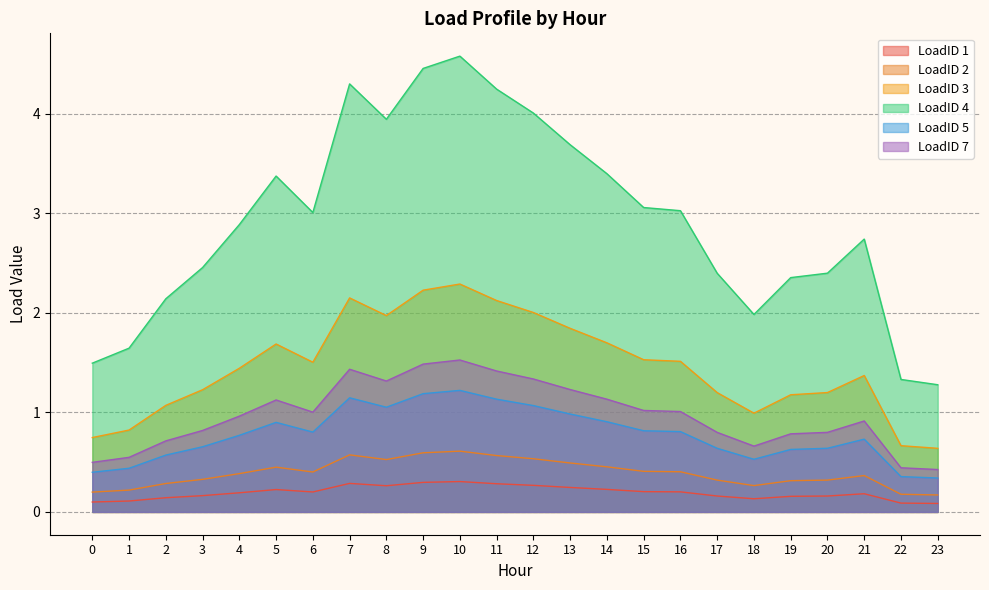

At 13, list the series in order from largest to smallest.

LoadID 4, LoadID 3, LoadID 7, LoadID 5, LoadID 2, LoadID 1